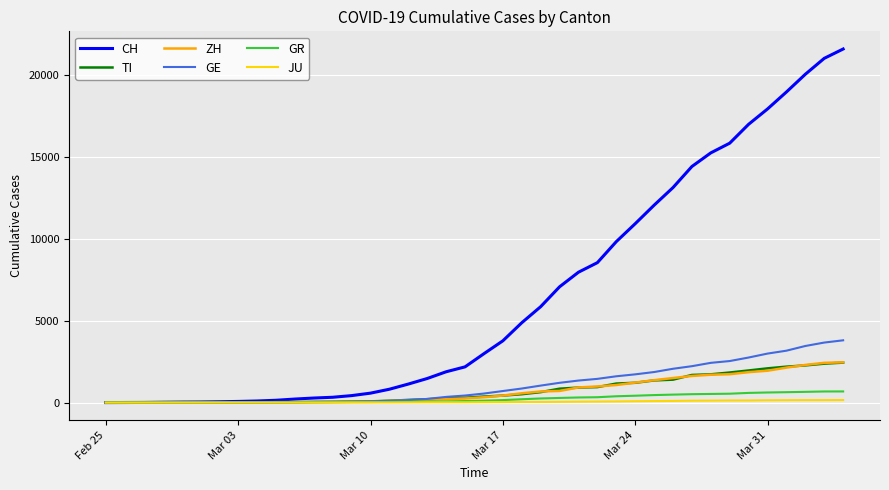

Which series has the widest spread of values?

CH